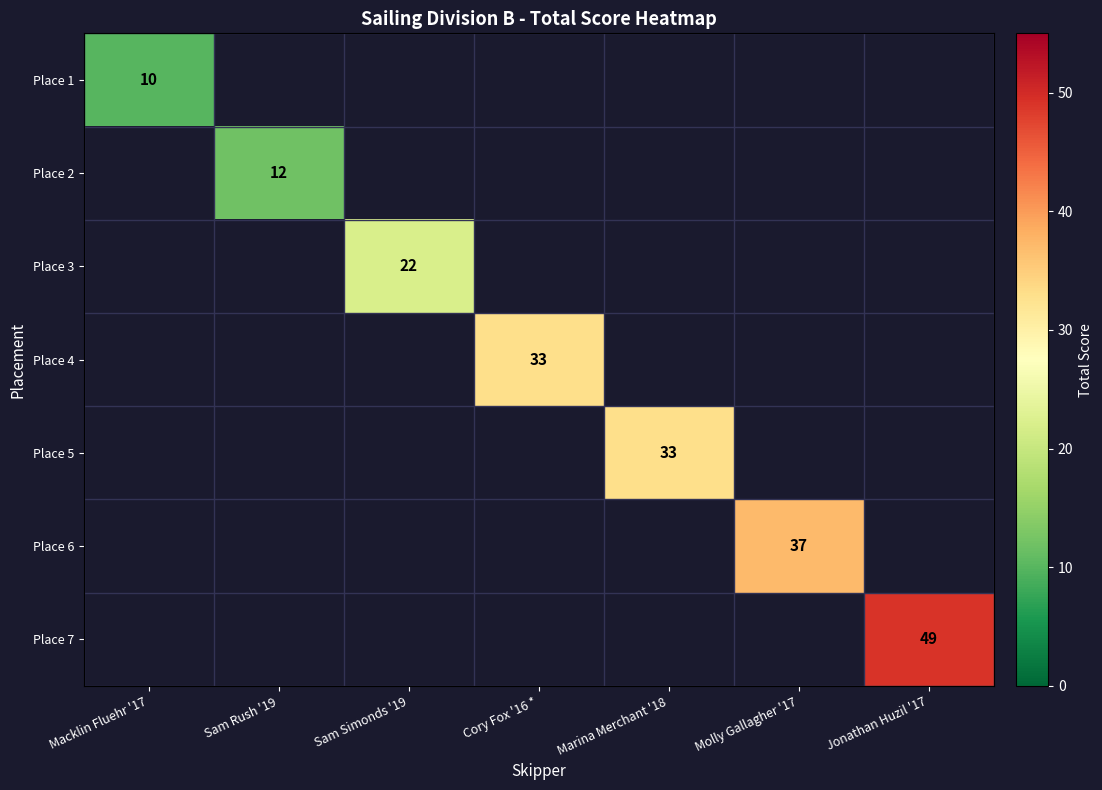

Is it true that Place 6 equals 51 at Molly Gallagher '17?

False